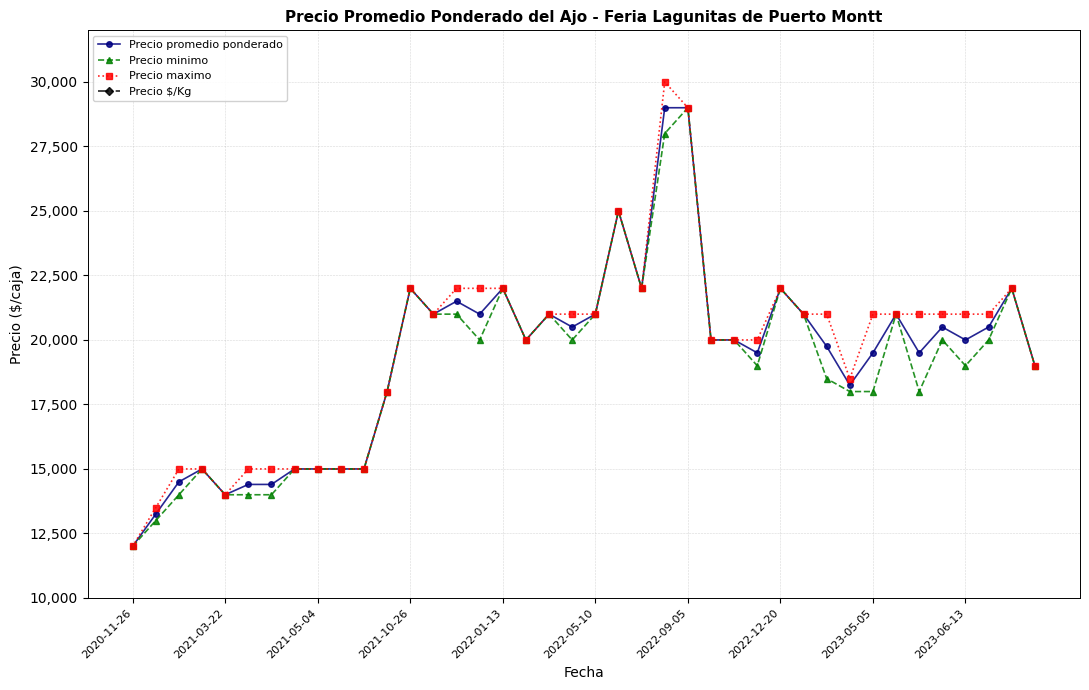

What is the maximum value shown in the chart?

30000